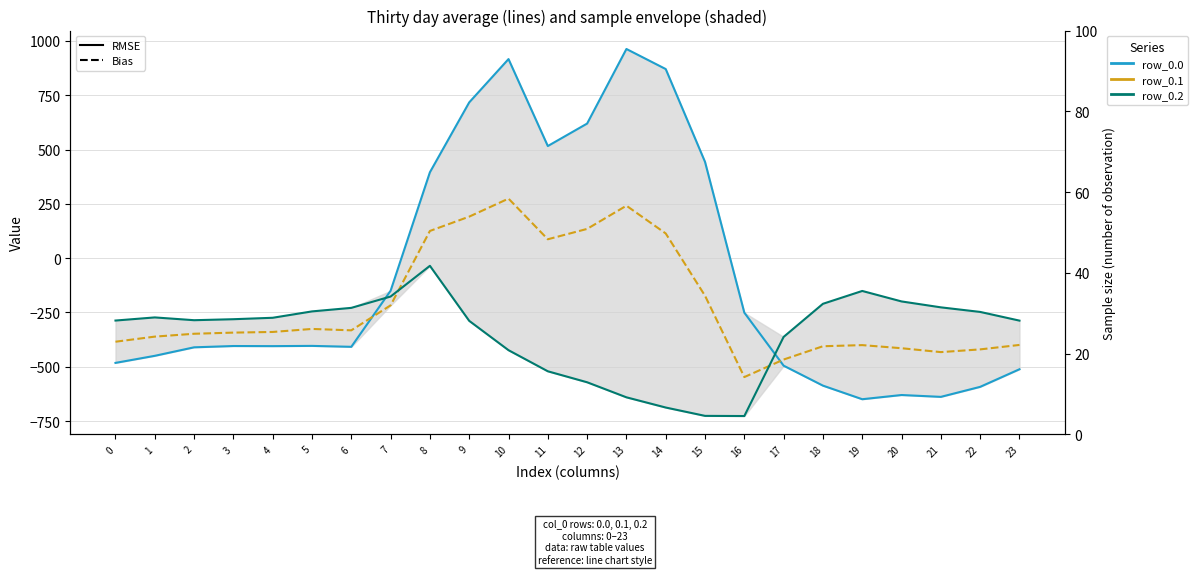

What is the average value of the row_0.2 series?

-348.1